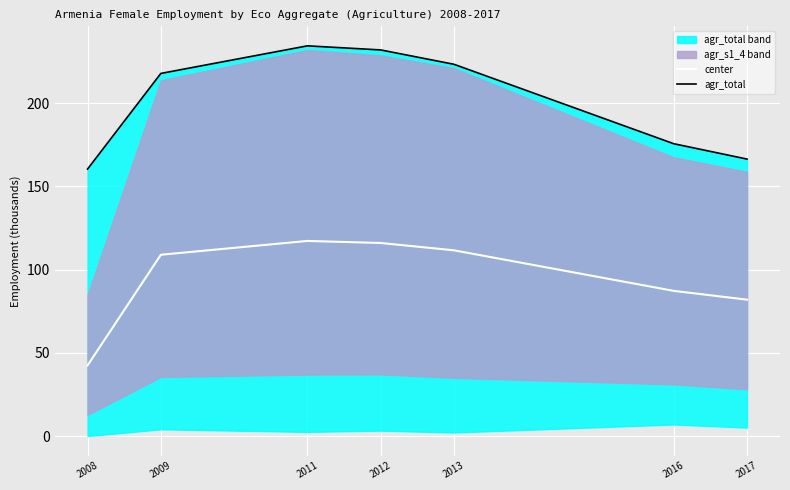

Rank the series at 2012 from lowest to highest value.

center, agr_total